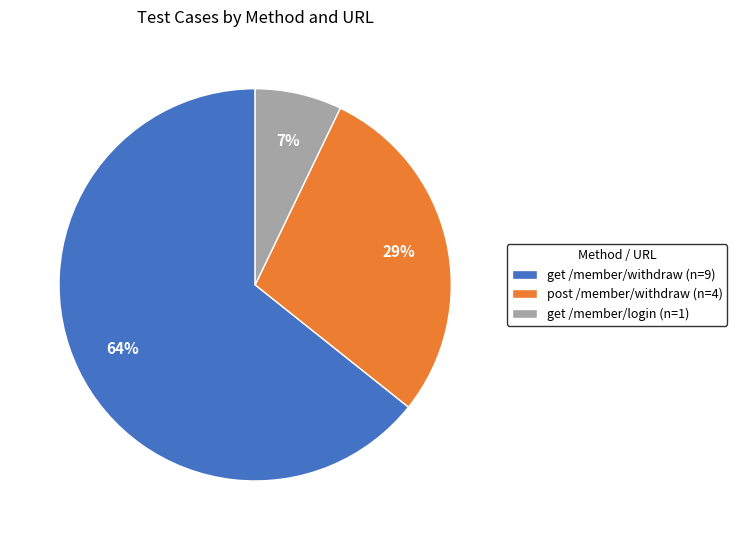

Is it true that post /member/withdraw (n=4) is 21% of the pie?

False